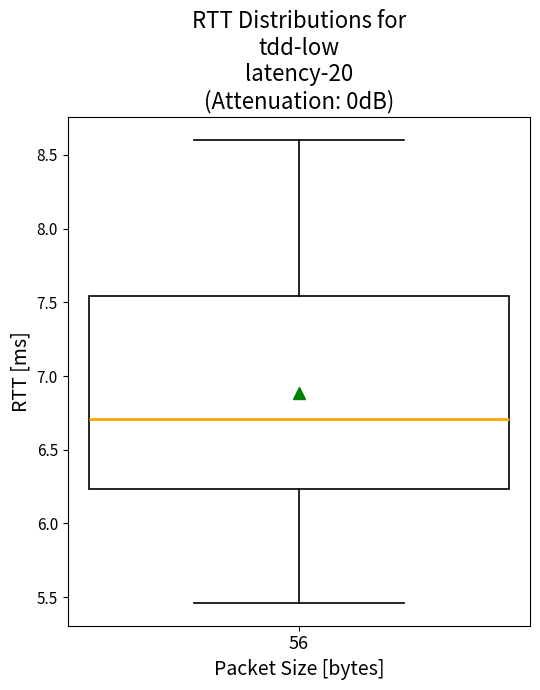

Read this box plot against the y-axis: the position of the median line, the range covered by the box, and the ends of both whiskers. The values are not printed on the chart, so give them approximately, as read against the axis.

median 6.70, box 6.25 to 7.55, whiskers 5.45 to 8.60